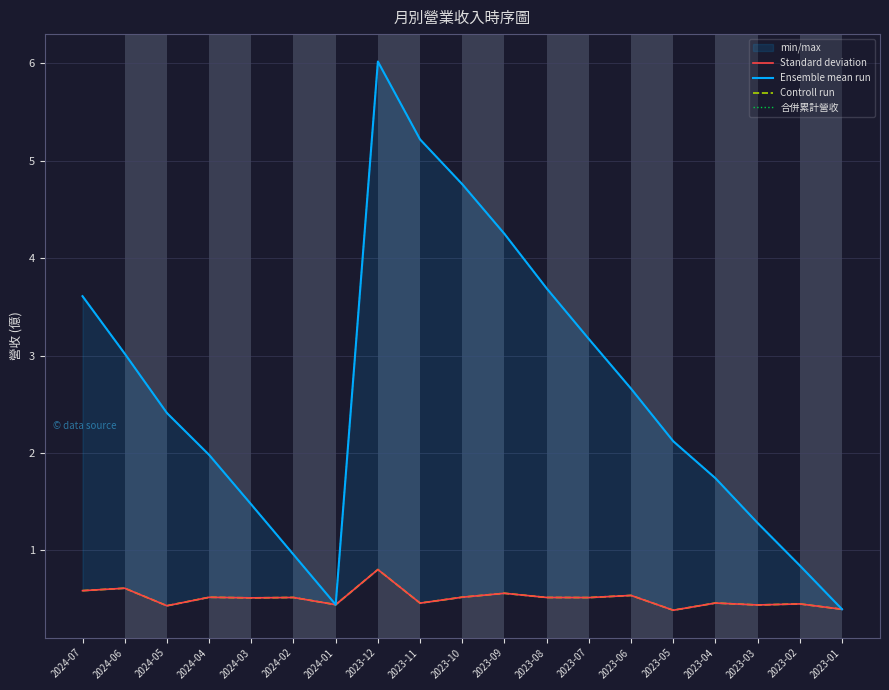

Where is the first local maximum for Ensemble mean run?

2023-12